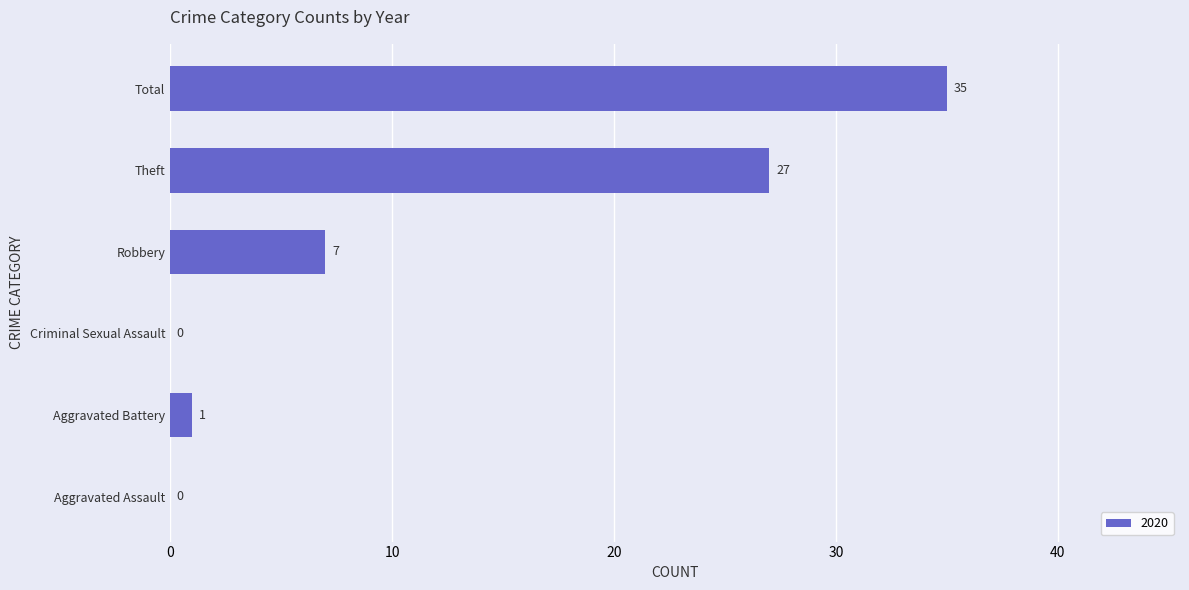

Are the bars horizontal?

Yes